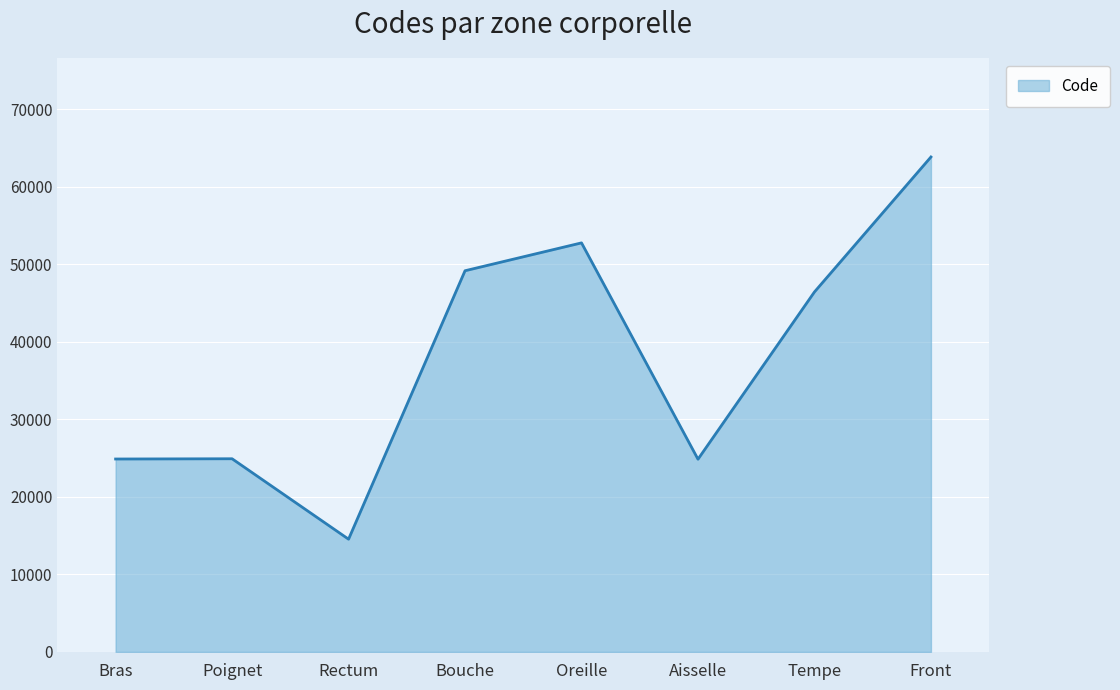

What is the maximum value shown in the chart?

63864